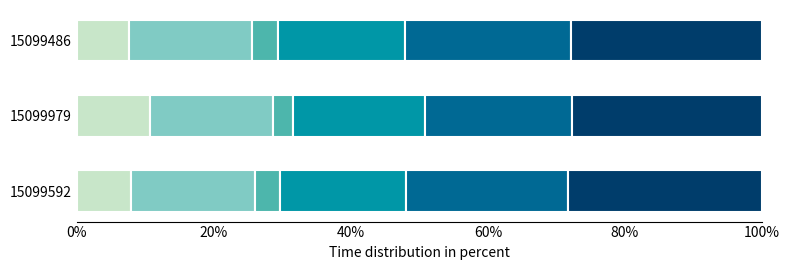

What is the total value across all series at 15099979?

100.0